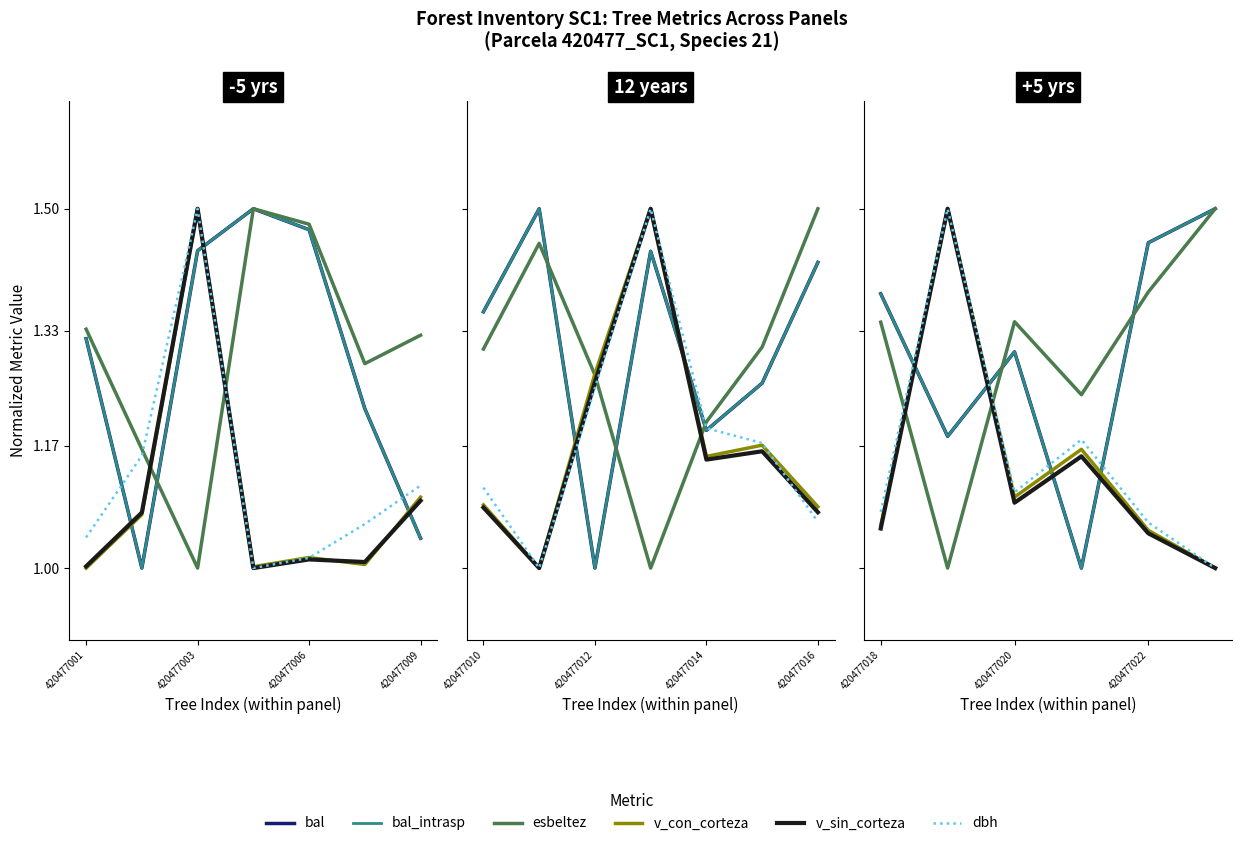

The value of v_sin_corteza at 420477003 is 1.5. True or false?

True